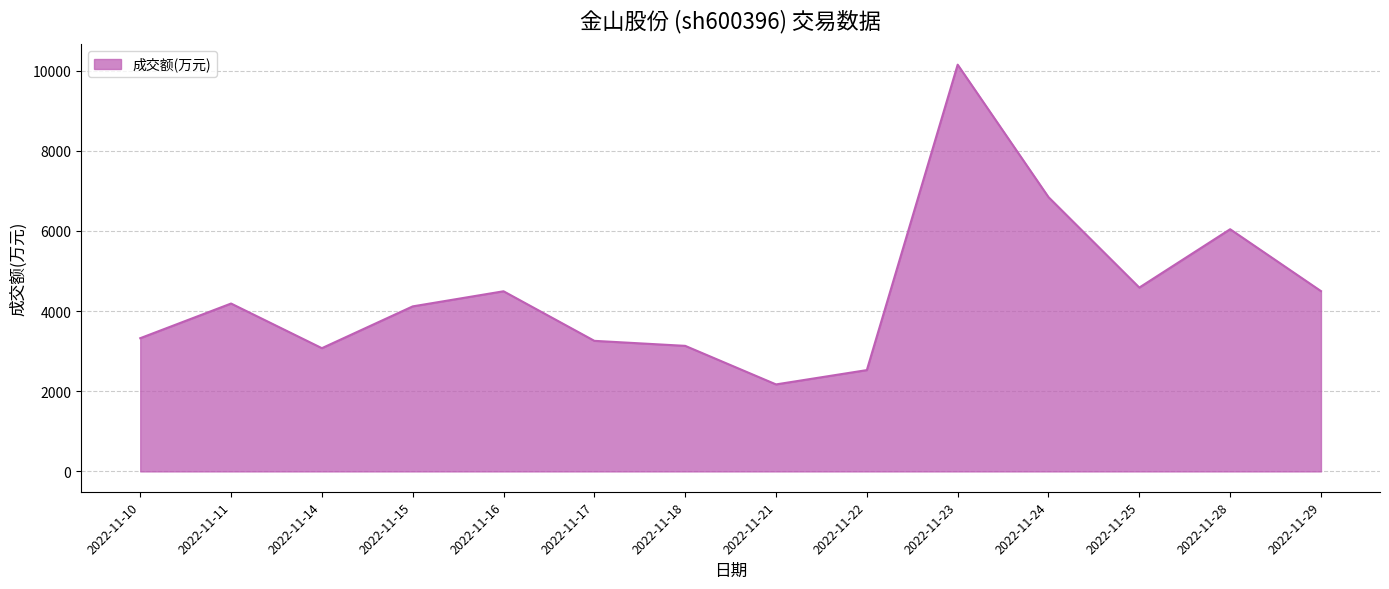

What value does the data have at 2022-11-21?

2171